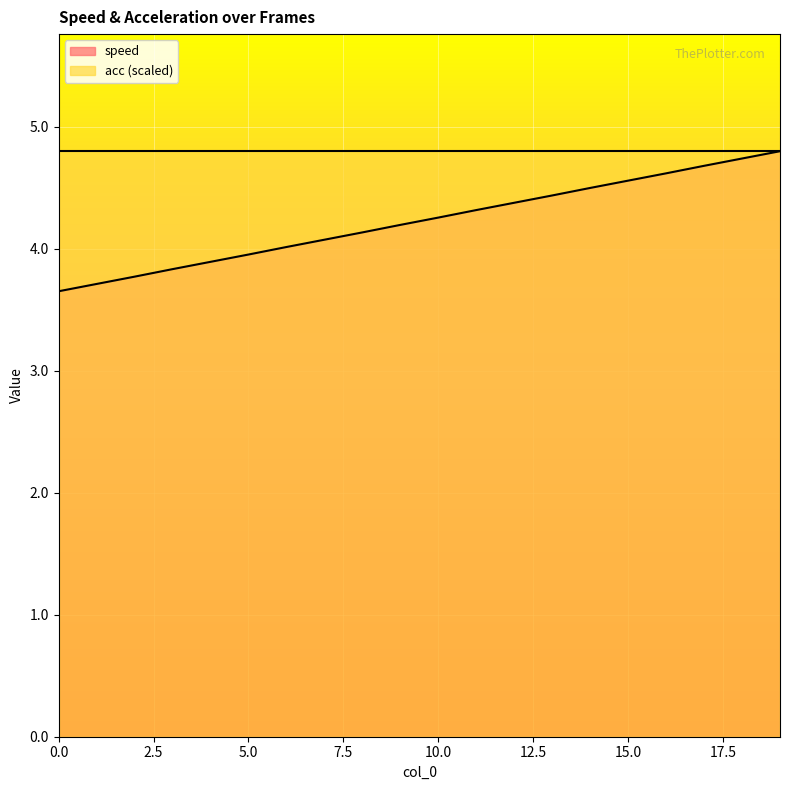

Reading right to left, extract all data points from this chart.

19=4.8	18=4.7	17=4.7	16=4.6	15=4.6	14=4.5	13=4.4	12=4.4	11=4.3	10=4.3	9=4.2	8=4.1	7=4.1	6=4.0	5=4.0	4=3.9	3=3.8	2=3.8	1=3.7	0=3.6